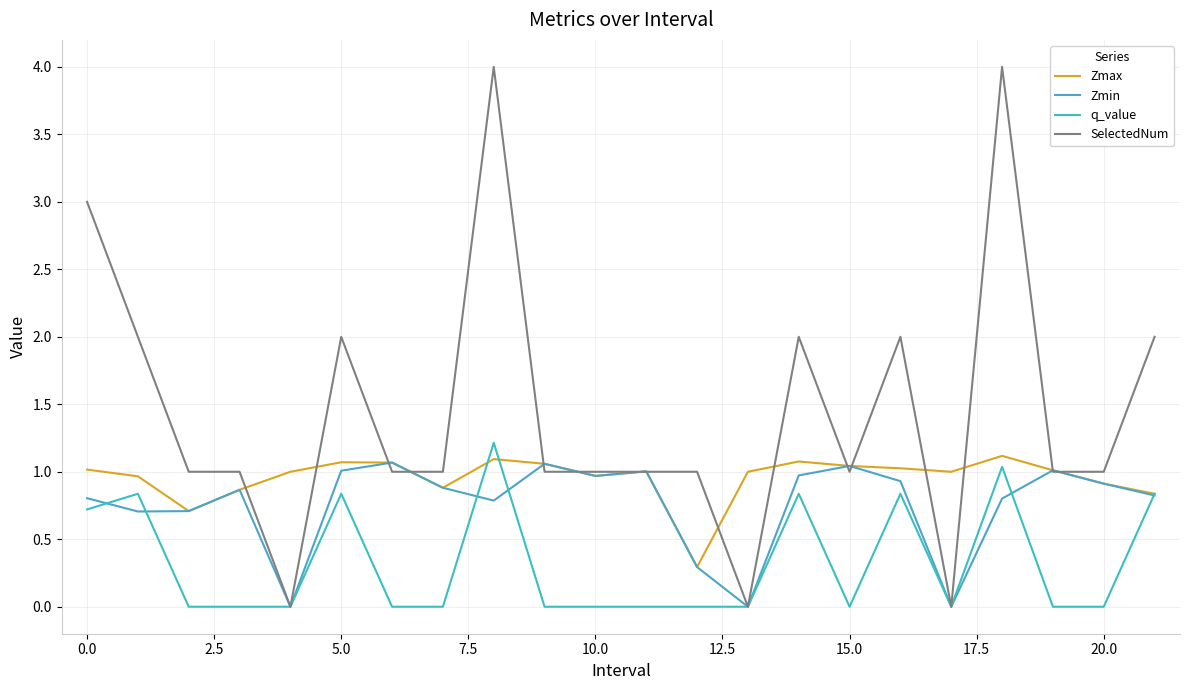

Is this an area chart (filled region under the line)?

No